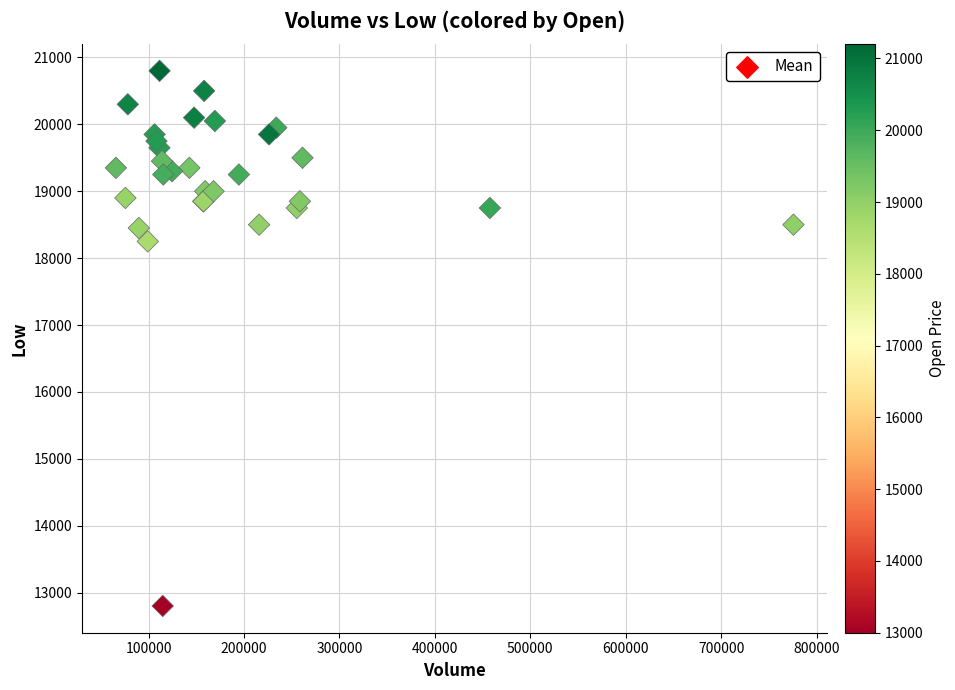

What Y value in the scatter plot is closest to 16800?

18250